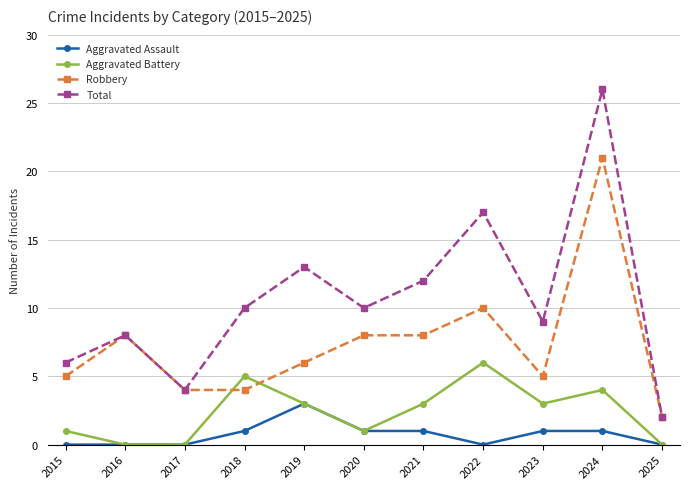

What is the maximum value for Aggravated Battery?

6